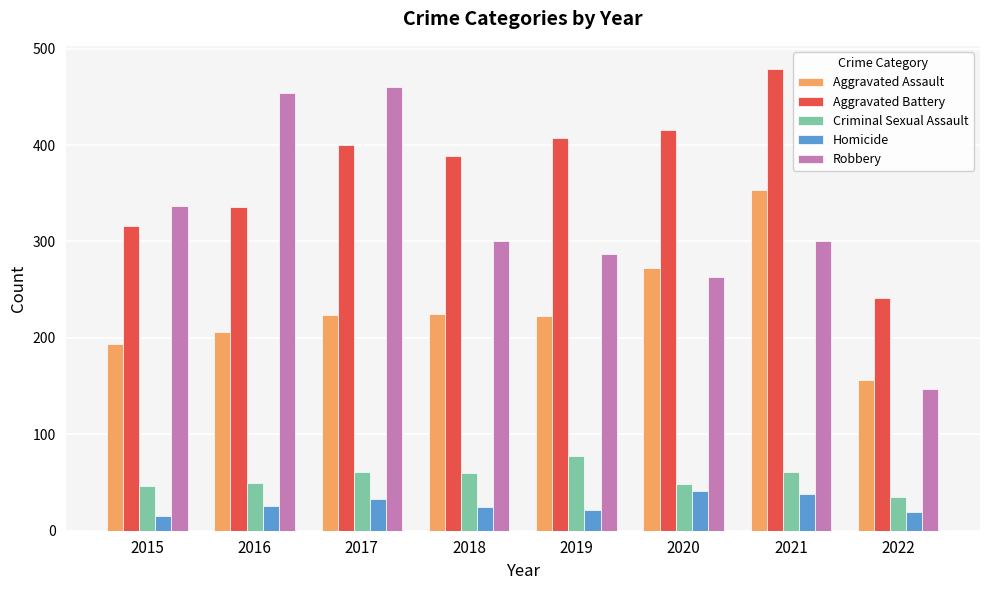

What is the difference between the highest and lowest values at 2022?

222